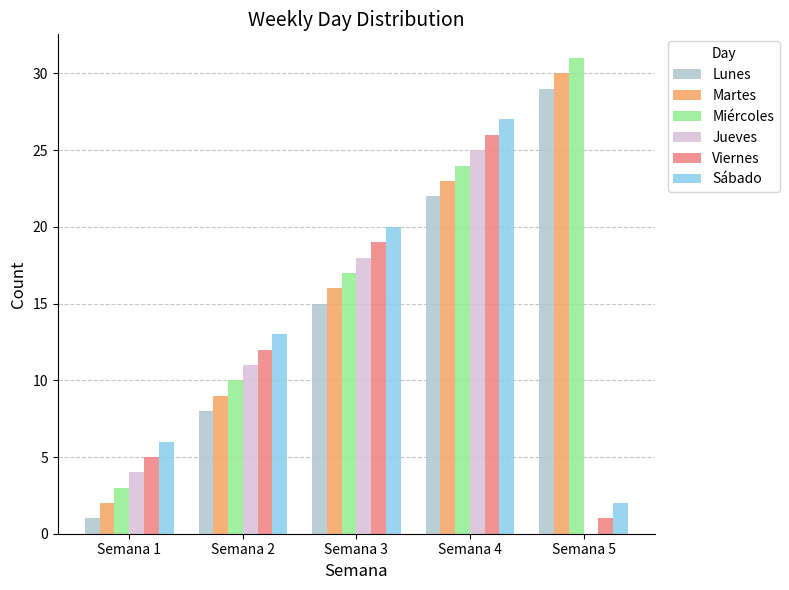

At which category is the sum across all series the highest?

Semana 4